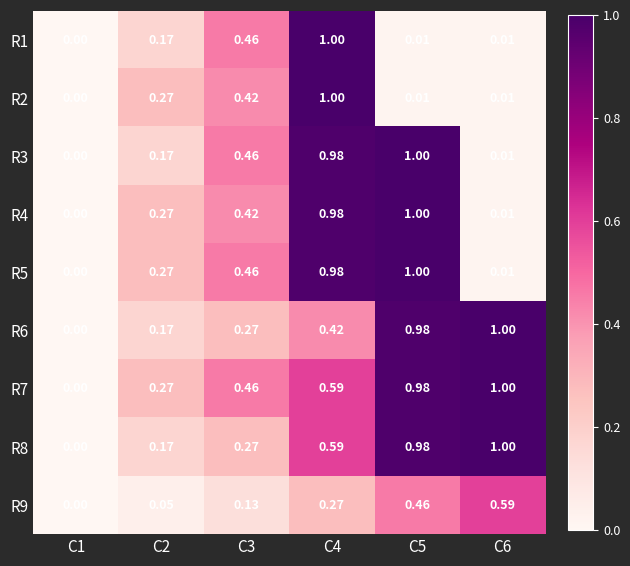

Between C6 and C5, which is larger?

C6